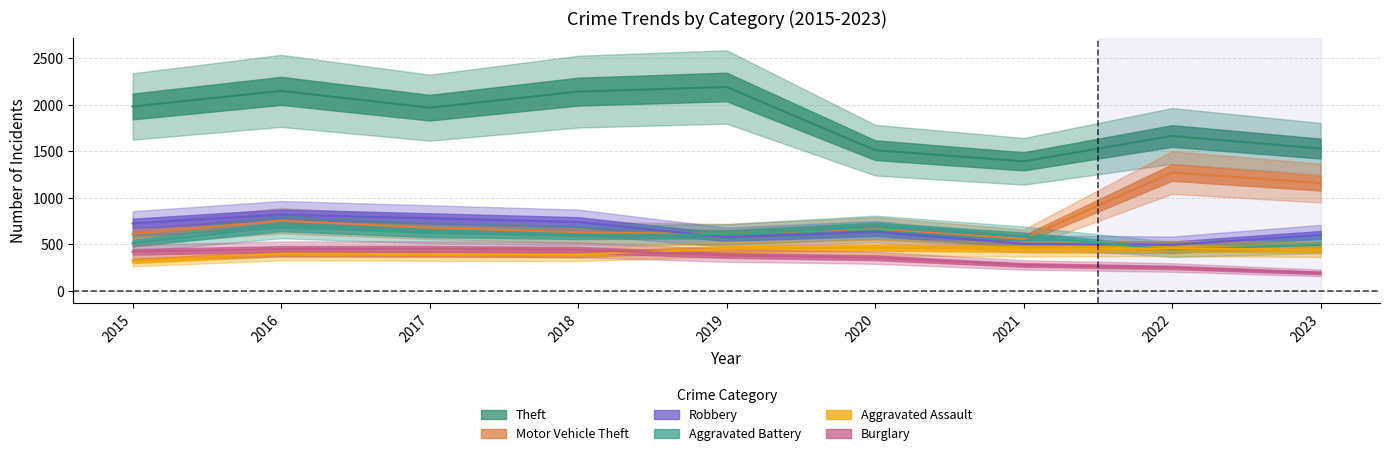

True or false: Burglary and Motor Vehicle Theft intersect in this chart.

False